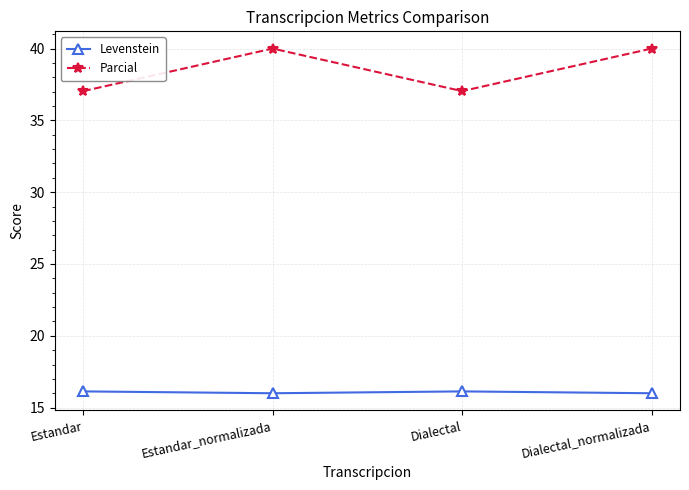

What is the spread (max minus min) of values at Estandar_normalizada?

24.0